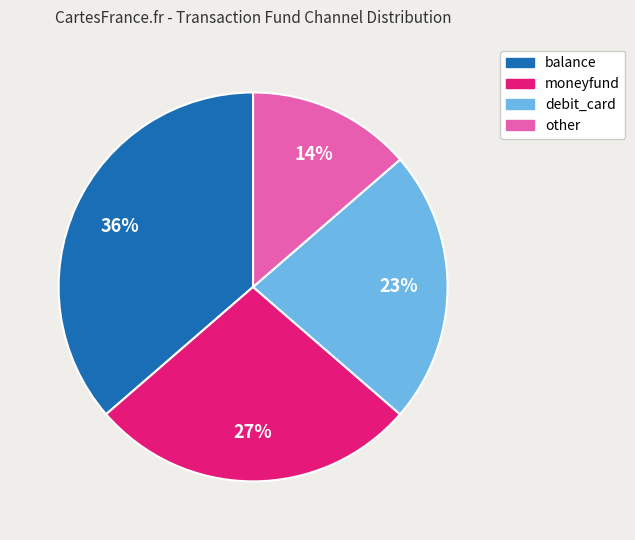

What is the largest slice in the pie chart?

balance